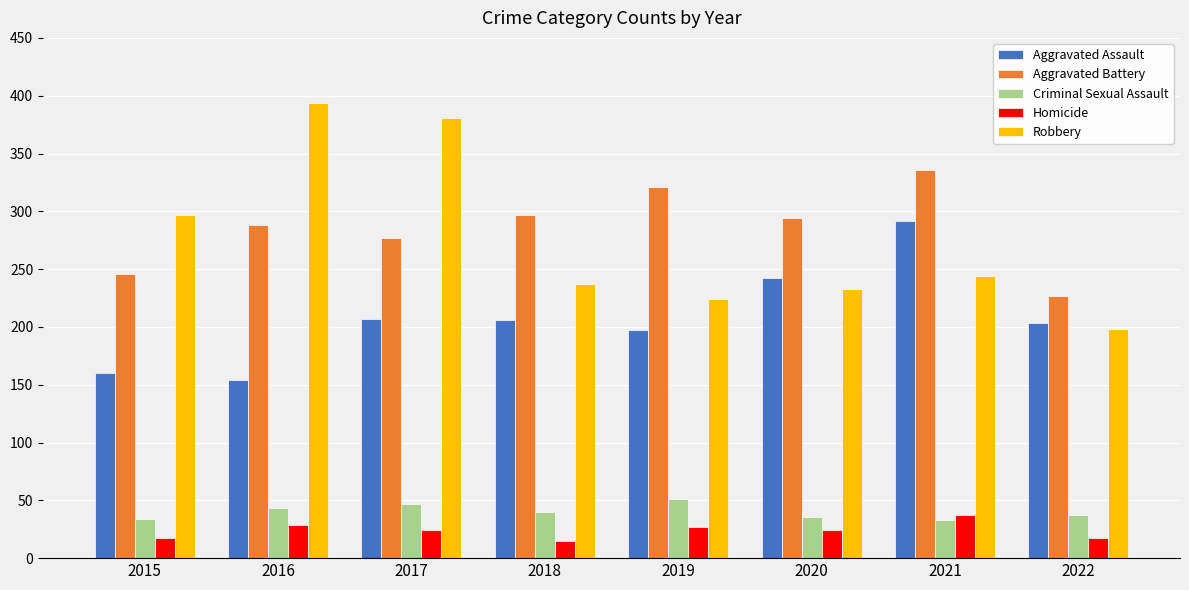

How many data points does each series have?

8